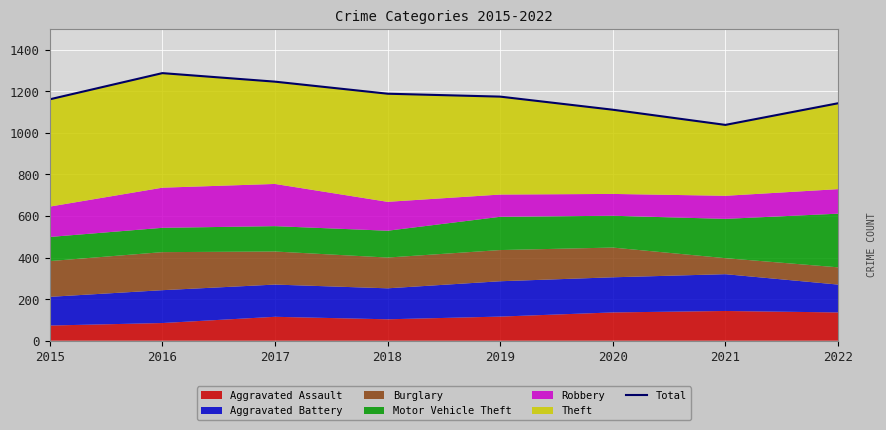

What is the change in value from 2017 to 2021?

-208